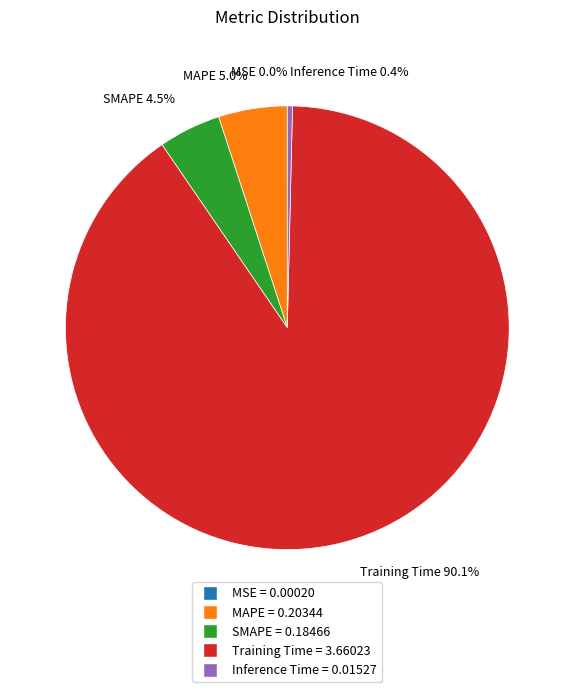

Between Inference Time = 0.01527 and MAPE = 0.20344, which is larger?

MAPE = 0.20344